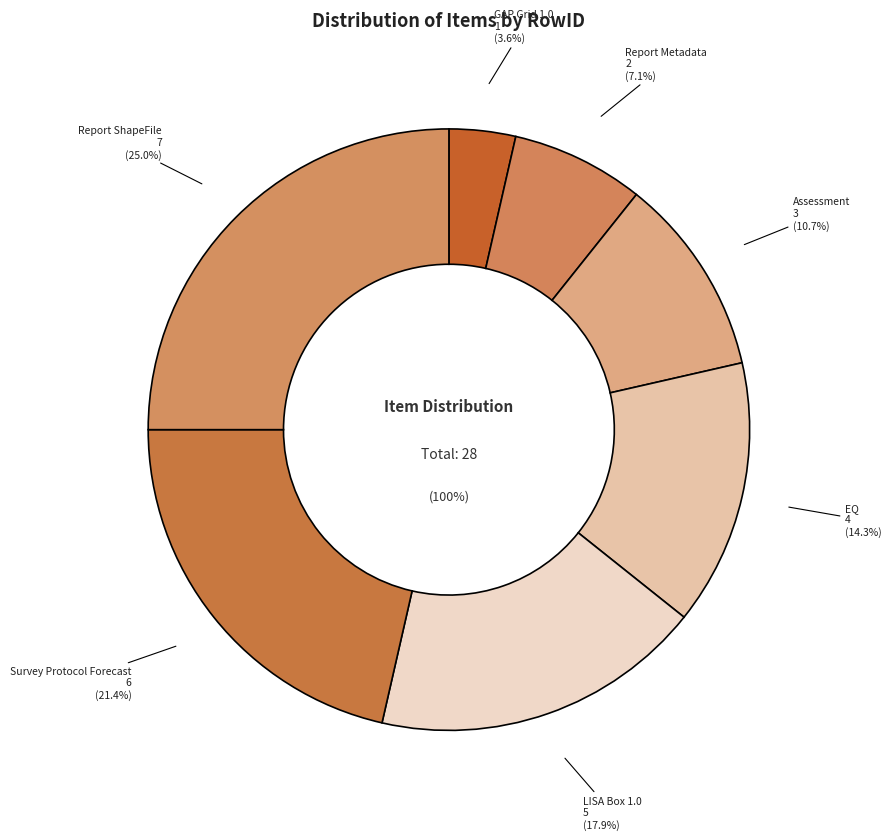

Which slice is the smallest?

GAP Grid 1.0